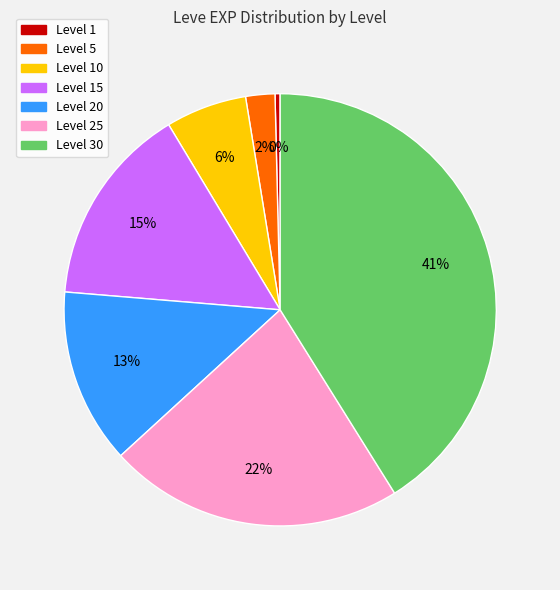

Is there a majority slice in this chart?

No